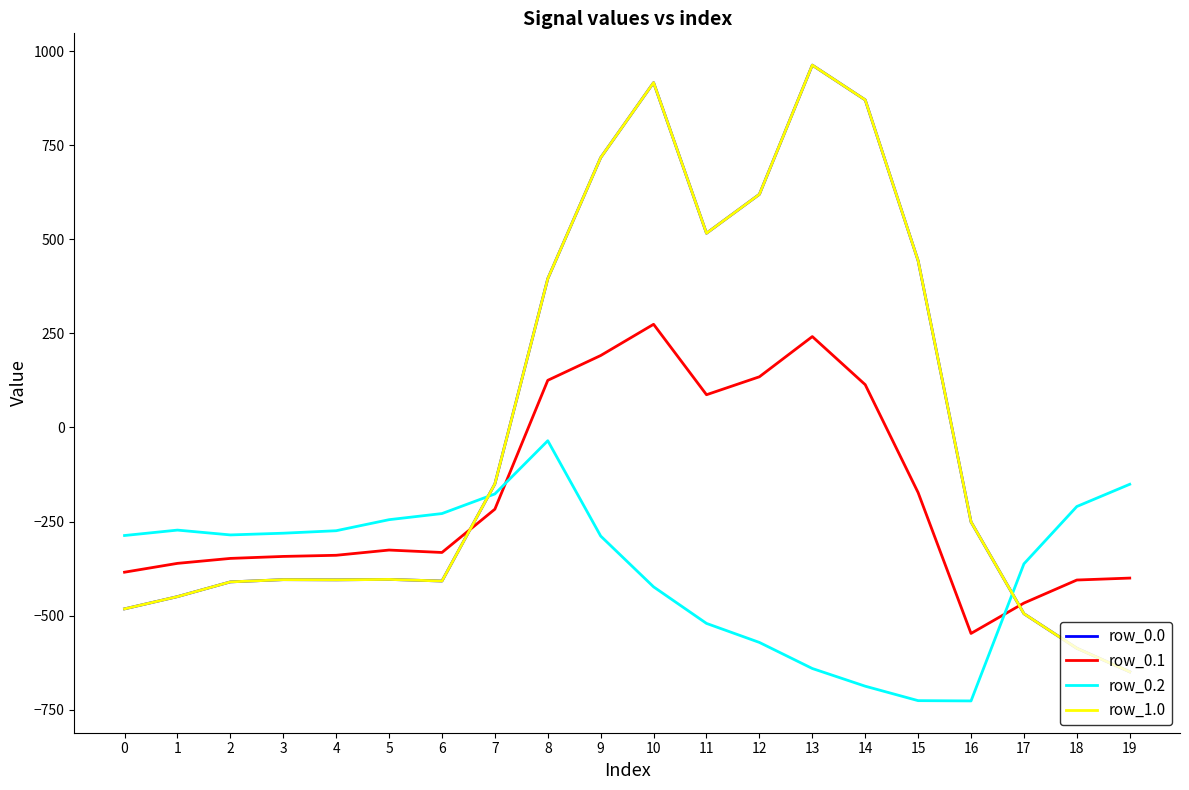

What is the smallest value displayed?

-726.6